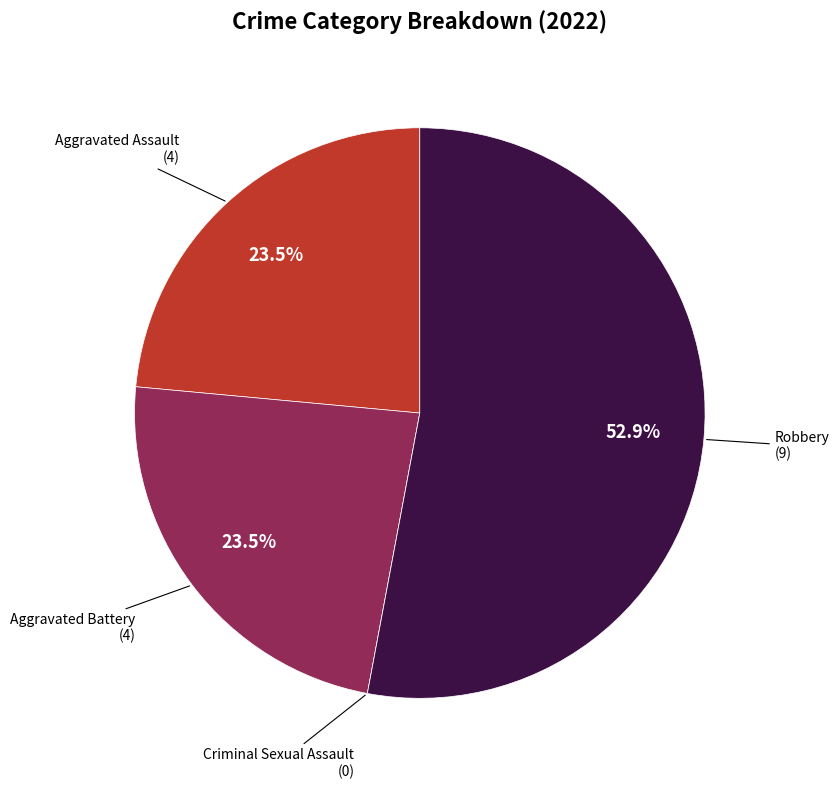

Does any single category account for the majority?

Yes